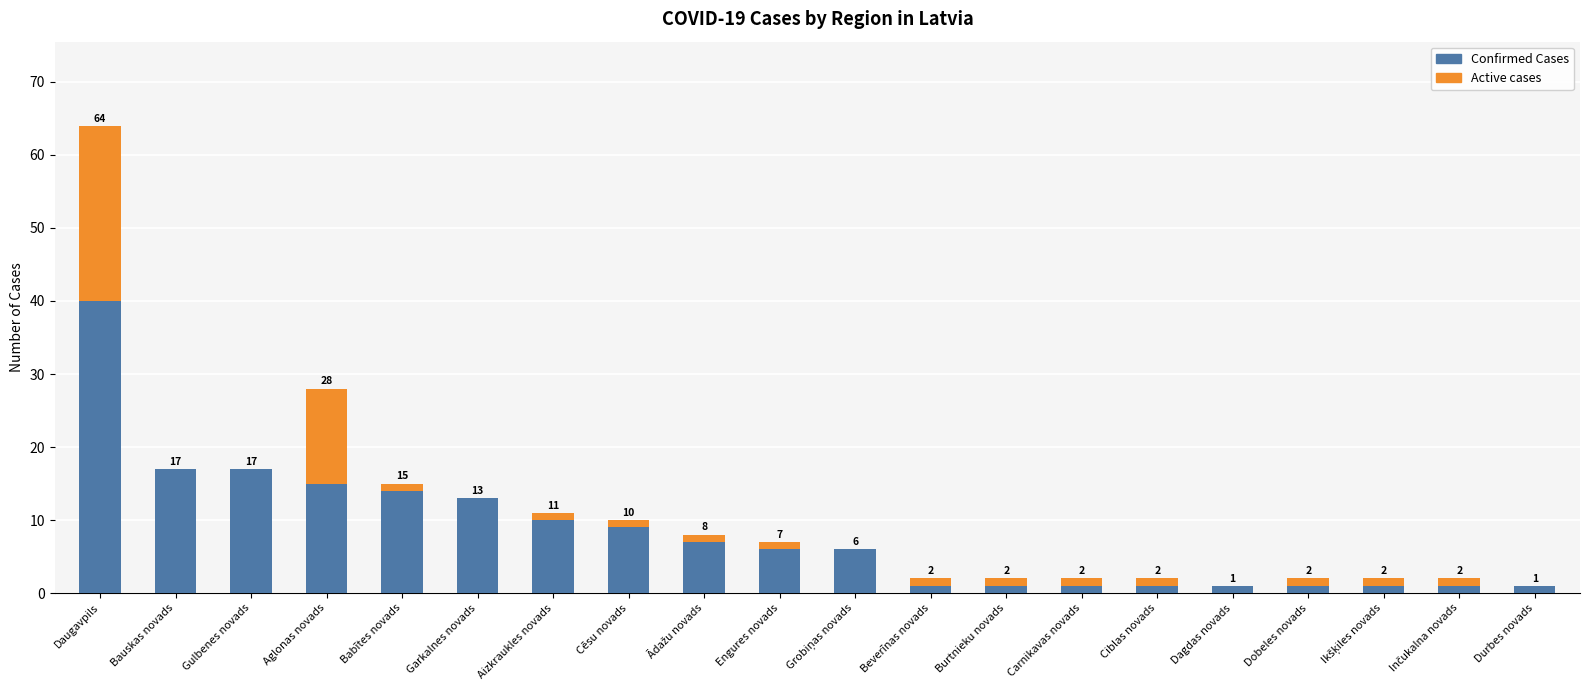

Which series has the largest range (max minus min)?

Confirmed Cases